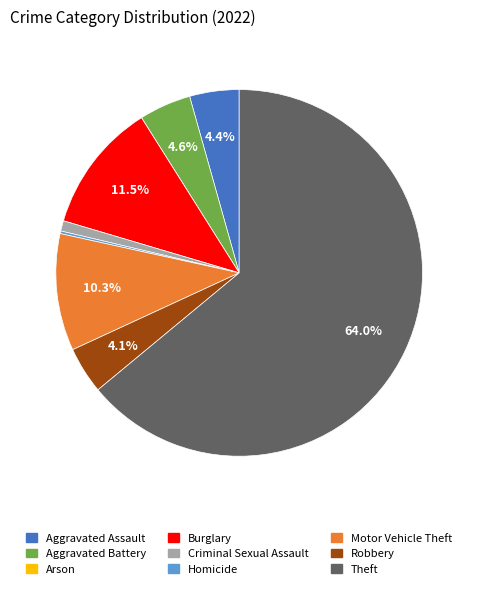

Is it true that Robbery is 4% of the pie?

True